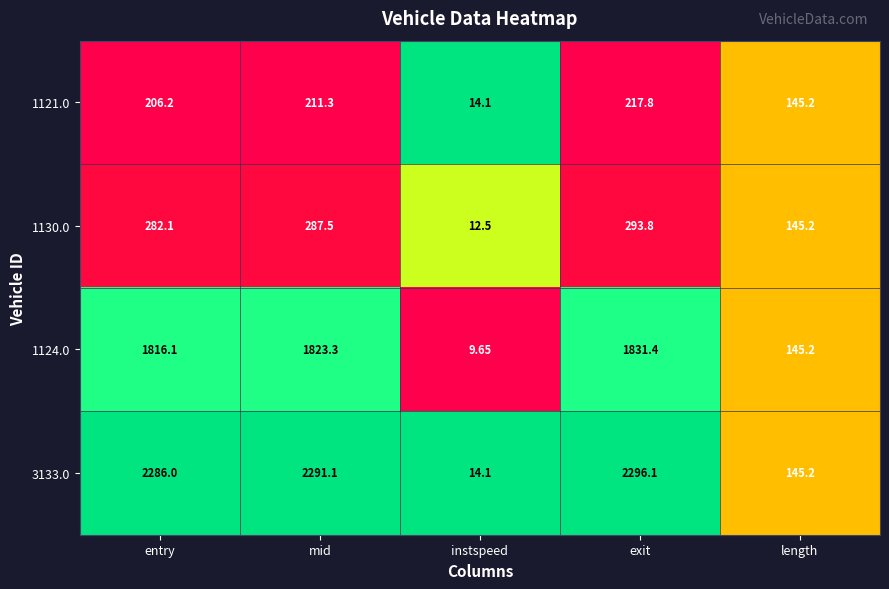

List the labels in order of 1124.0 value, largest first.

exit, mid, entry, length, instspeed